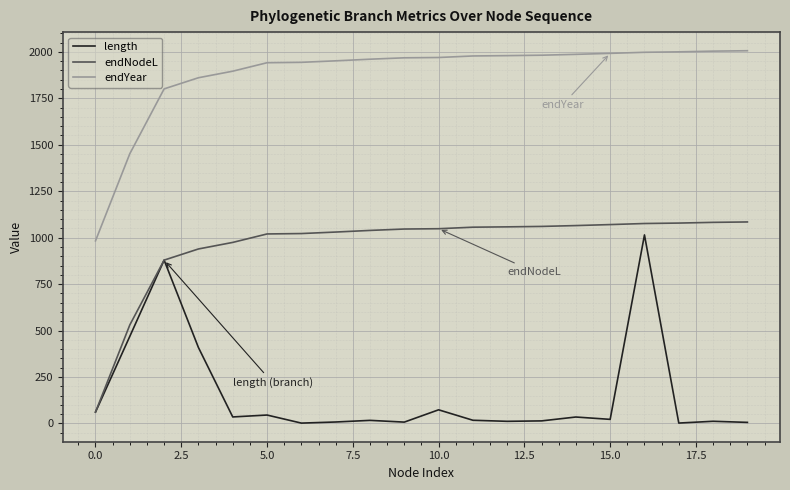

What is the difference between the maximum and minimum values in the endNodeL series?

1023.2